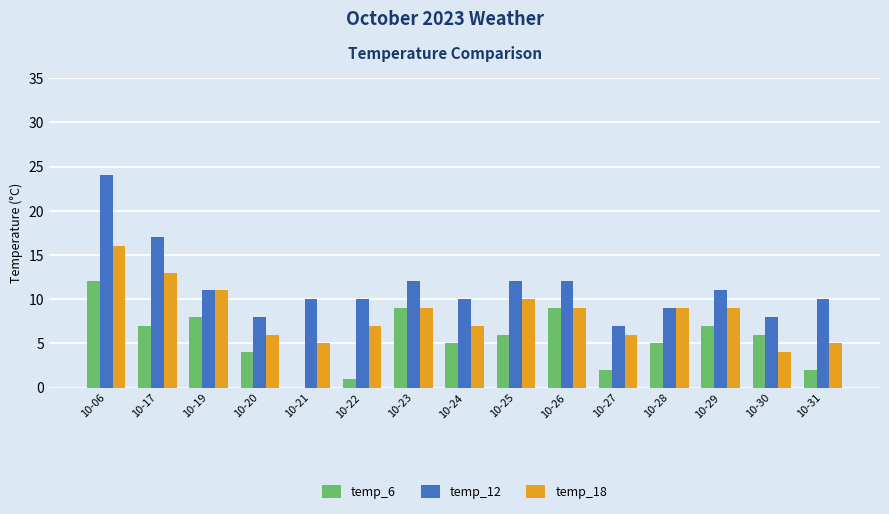

Read the temp_12 value at 10-20, to the nearest 5.

10